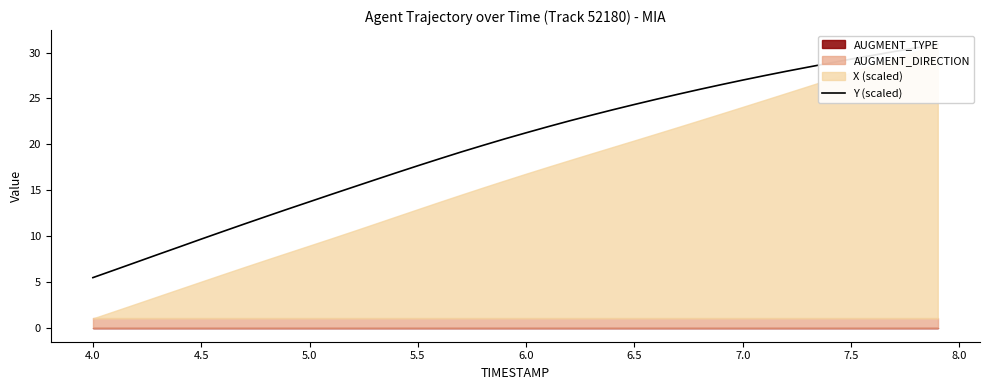

How many data points are less than 21?

20